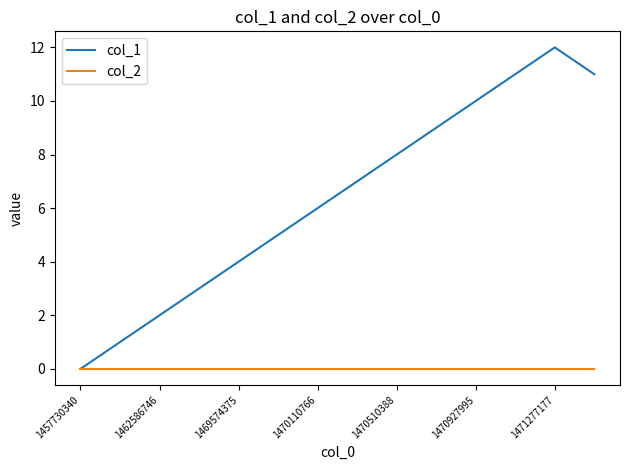

List the series in order of their peak value, highest first.

col_1, col_2